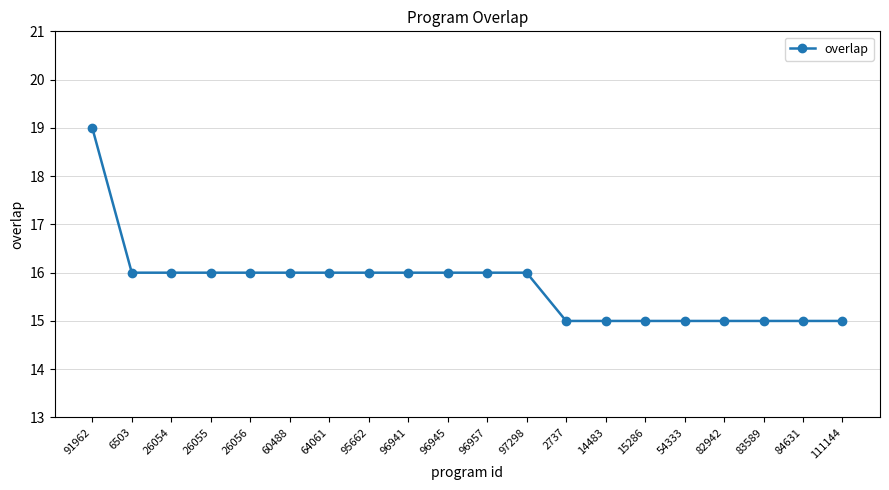

How many lines are shown in the chart?

1